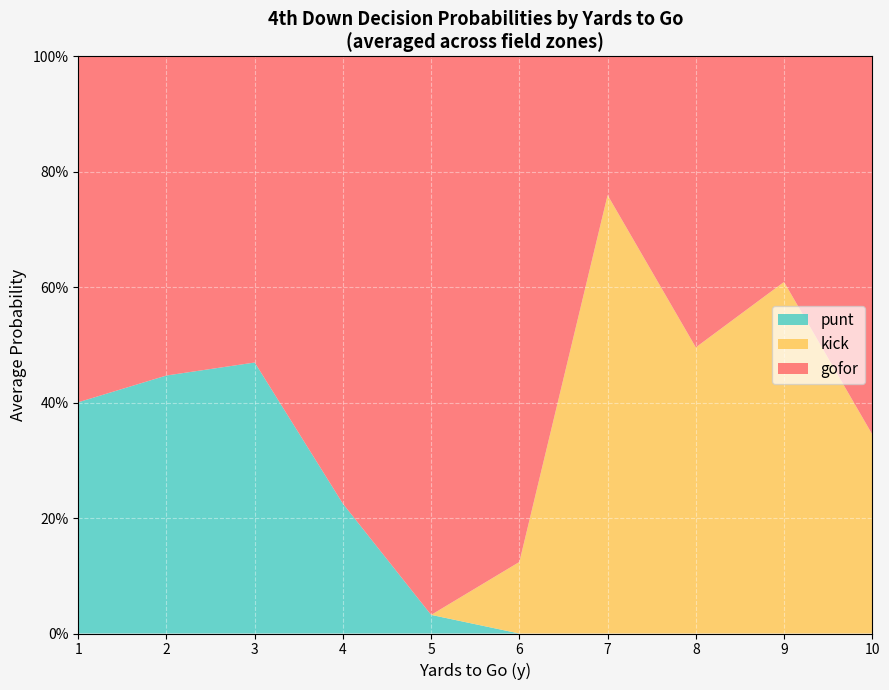

What are all the series names shown in the legend?

punt, kick, gofor